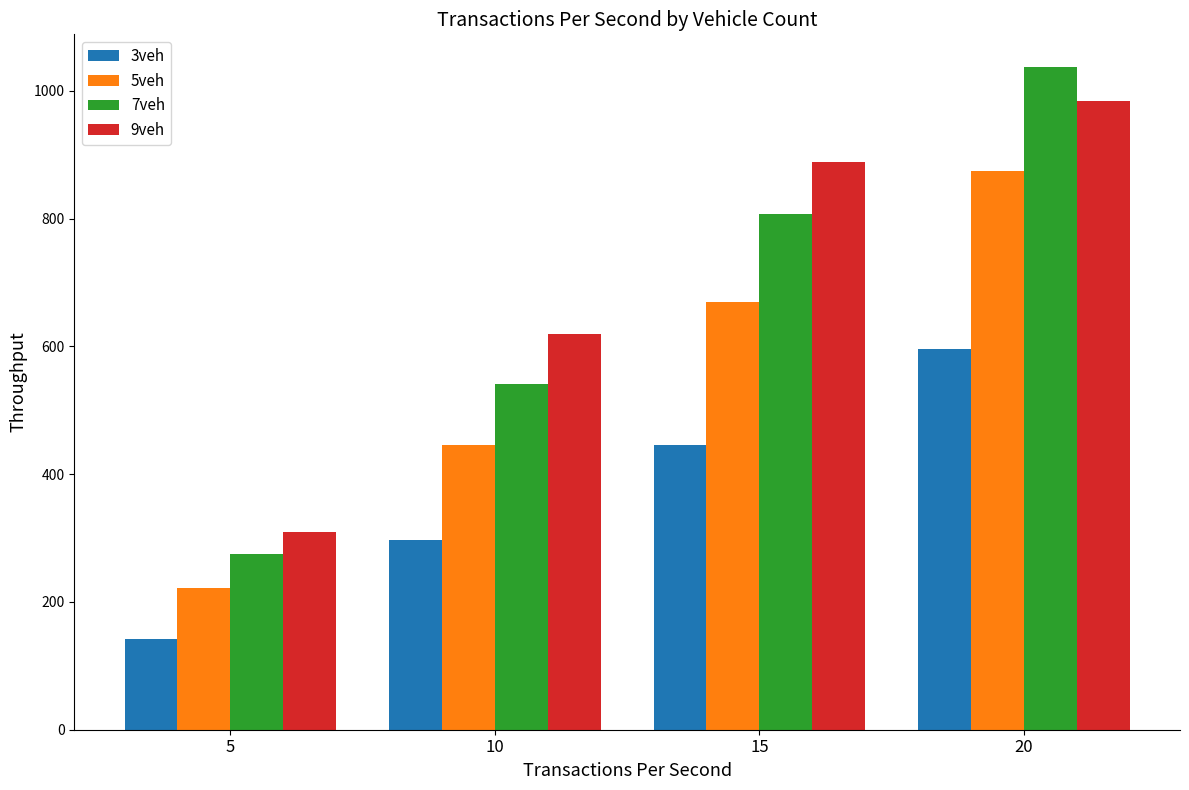

What is the difference between the second highest and second lowest values in the 3veh series?

148.9